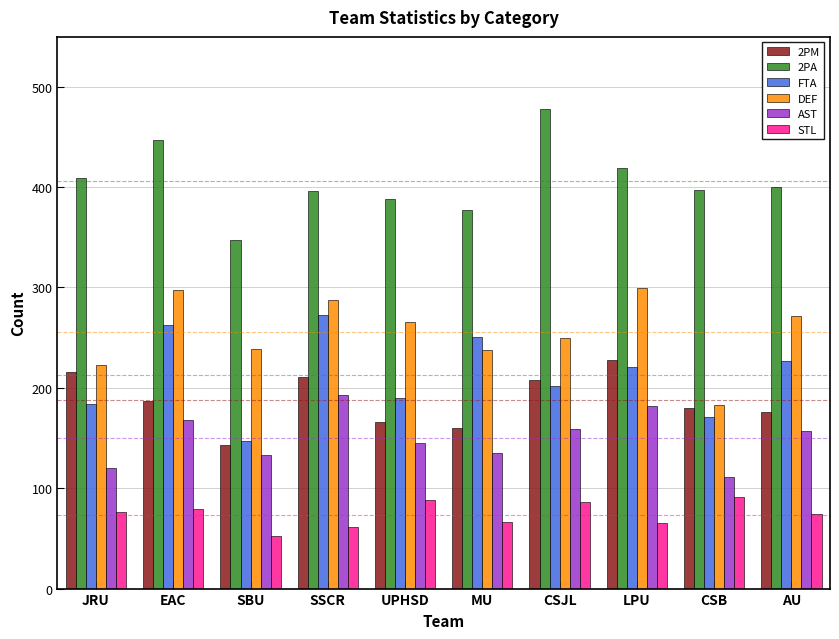

Which series has the largest total across all categories?

2PA